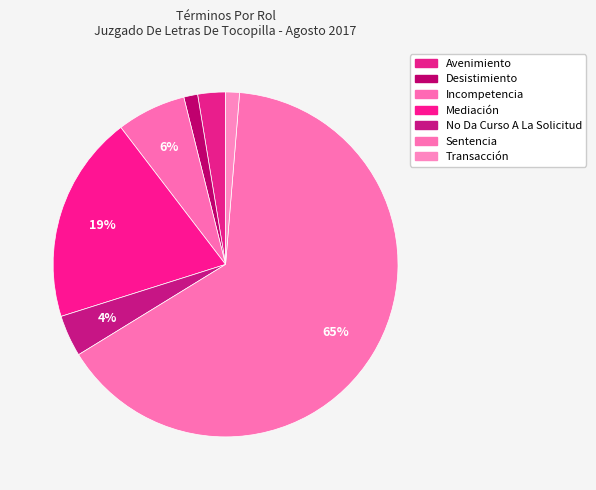

Which has a higher value, Desistimiento or No Da Curso A La Solicitud?

No Da Curso A La Solicitud